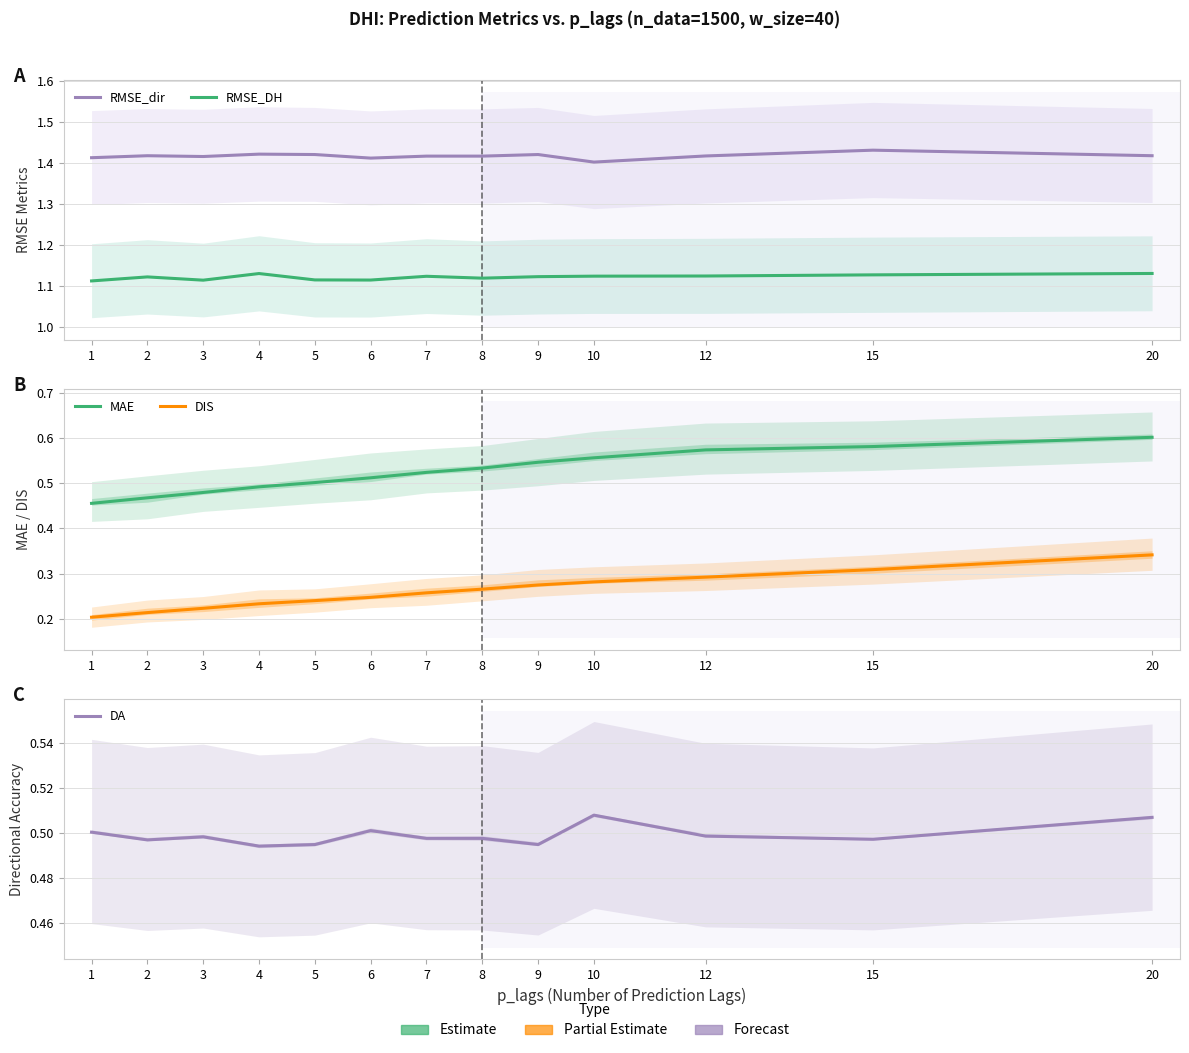

Reading left to right, what are all the values shown in this chart?

RMSE_dir: 1.4	1.4	1.4	1.4	1.4	1.4	1.4	1.4	1.4	1.4	1.4	1.4	1.4
RMSE_DH: 1.1	1.1	1.1	1.1	1.1	1.1	1.1	1.1	1.1	1.1	1.1	1.1	1.1
MAE: 0.5	0.5	0.5	0.5	0.5	0.5	0.5	0.5	0.5	0.6	0.6	0.6	0.6
DIS: 0.2	0.2	0.2	0.2	0.2	0.2	0.3	0.3	0.3	0.3	0.3	0.3	0.3
DA: 0.5	0.5	0.5	0.5	0.5	0.5	0.5	0.5	0.5	0.5	0.5	0.5	0.5